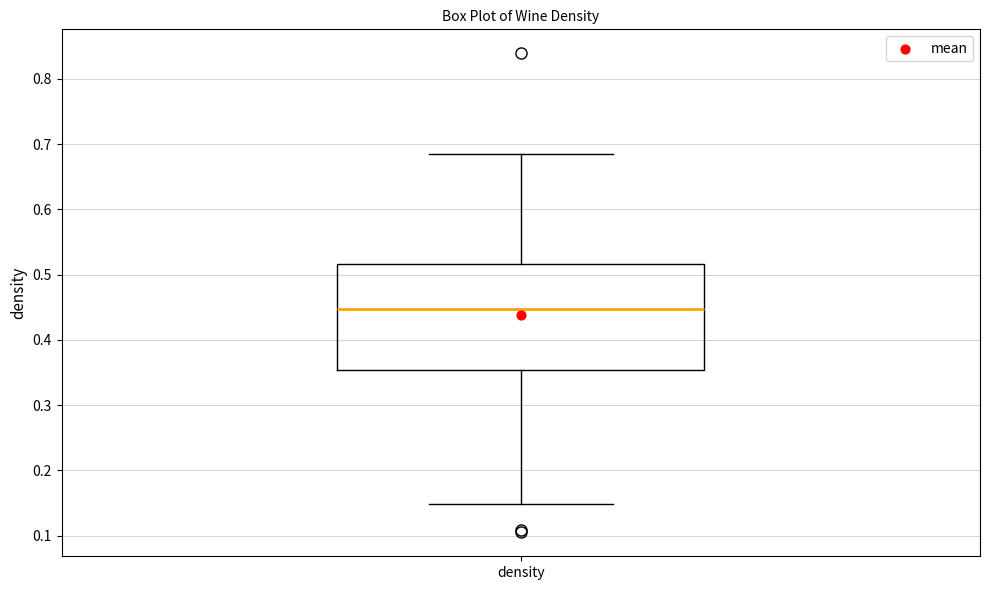

Read this box plot against the y-axis: the position of the median line, the range covered by the box, and the ends of both whiskers. The values are not printed on the chart, so give them approximately, as read against the axis.

median 0.45, box 0.35 to 0.52, whiskers 0.15 to 0.69